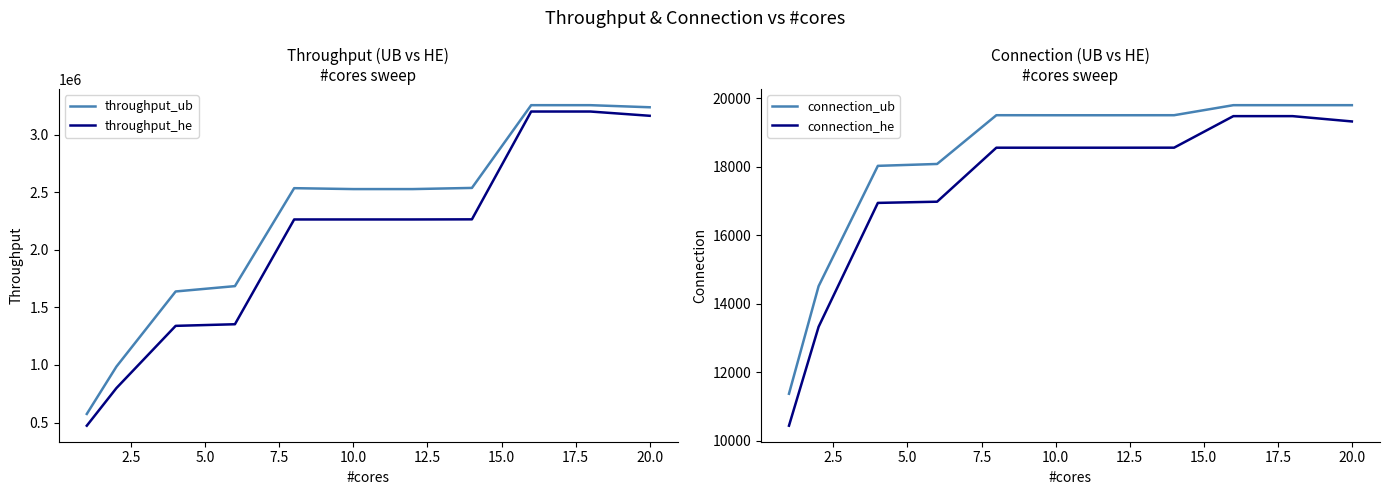

True or false: connection_ub and connection_he intersect in this chart.

False